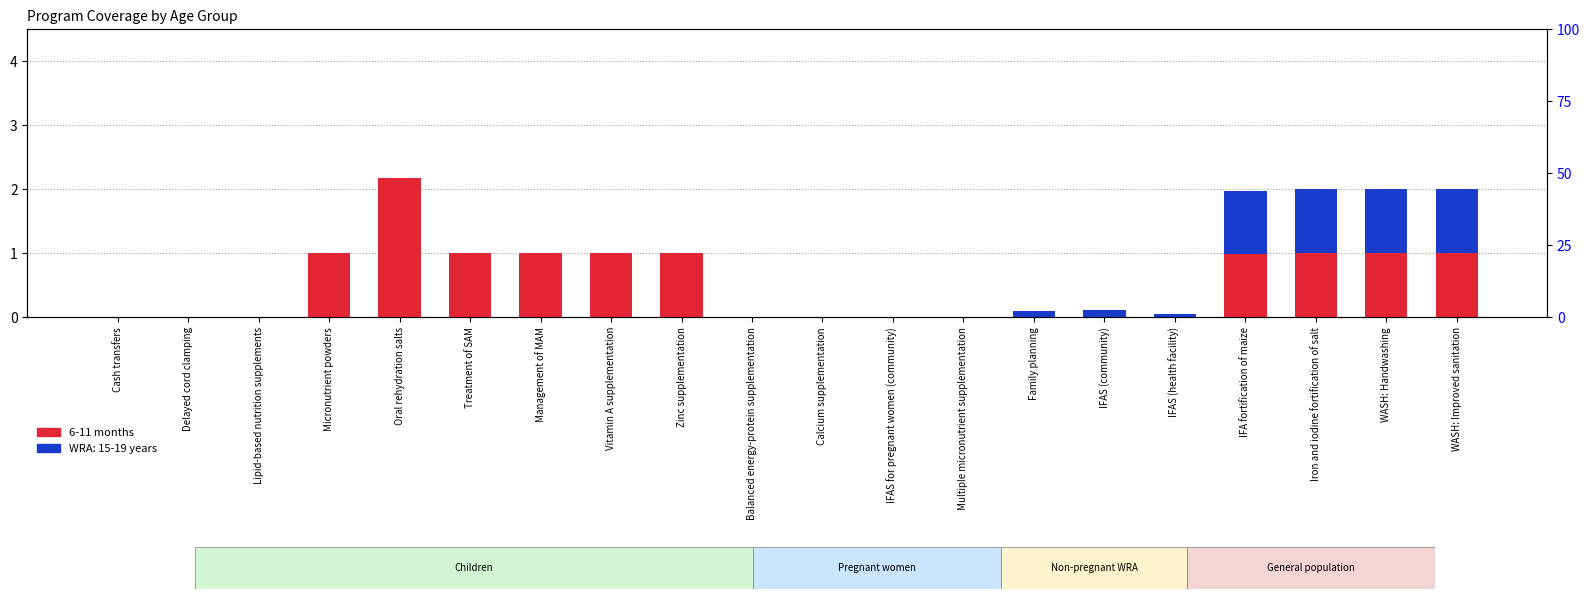

What is the maximum value shown in the chart?

2.2